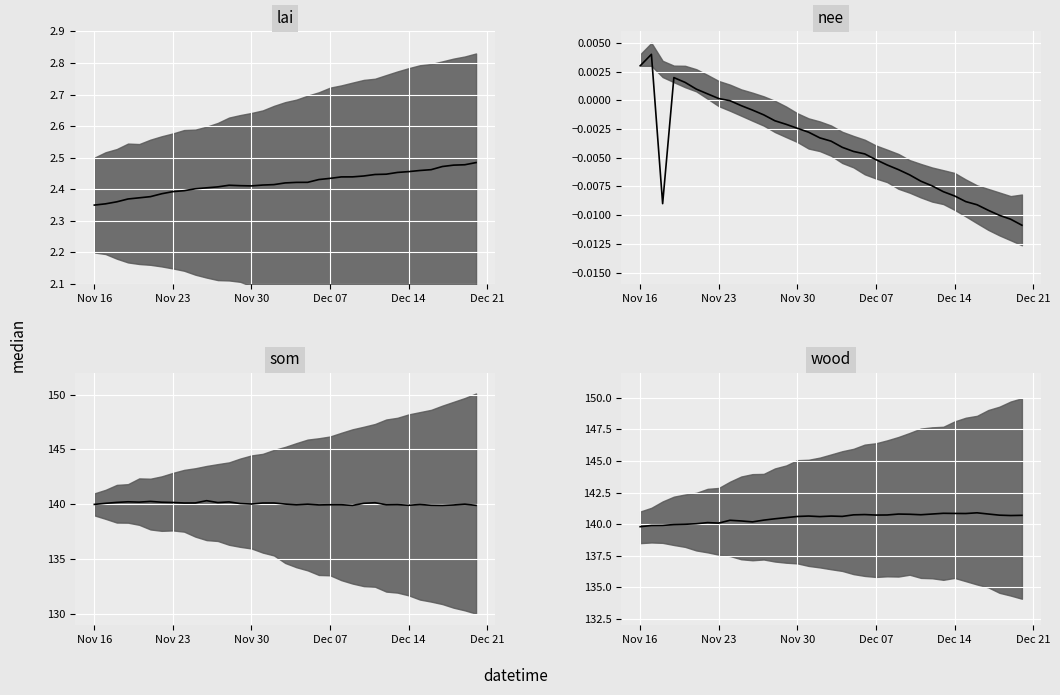

Reading left to right, transcribe all the data shown in this chart.

lai_median: 2.4	2.4	2.4	2.4	2.4	2.4	2.4	2.4	2.4	2.4	2.4	2.4	2.4	2.4	2.4	2.4	2.4	2.4	2.4	2.4	2.4	2.4	2.4	2.4	2.4	2.4	2.4	2.5	2.5	2.5	2.5	2.5	2.5	2.5	2.5
nee_median: 0.0	0.0	-0.0	0.0	0.0	0.0	0.0	0.0	-0.0	-0.0	-0.0	-0.0	-0.0	-0.0	-0.0	-0.0	-0.0	-0.0	-0.0	-0.0	-0.0	-0.0	-0.0	-0.0	-0.0	-0.0	-0.0	-0.0	-0.0	-0.0	-0.0	-0.0	-0.0	-0.0	-0.0
som_median: 140.0	140.1	140.2	140.2	140.2	140.3	140.2	140.2	140.1	140.1	140.3	140.2	140.2	140.1	140.0	140.1	140.1	140.0	140.0	140.0	140.0	140.0	140.0	139.9	140.1	140.2	140.0	140.0	139.9	140.0	139.9	139.9	139.9	140.0	139.9
wood_median: 139.8	139.9	139.9	140.0	140.0	140.0	140.1	140.1	140.3	140.3	140.2	140.3	140.4	140.5	140.6	140.6	140.6	140.6	140.6	140.7	140.8	140.7	140.7	140.8	140.8	140.7	140.8	140.9	140.9	140.8	140.9	140.8	140.7	140.7	140.7